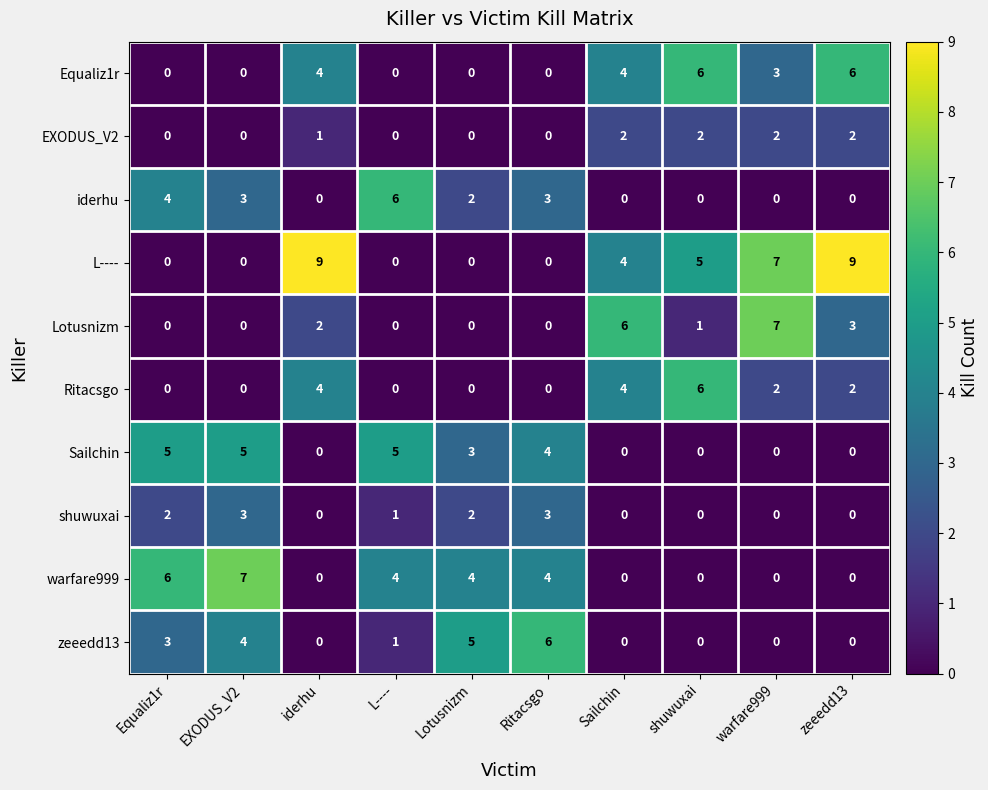

Which series has the largest range (max minus min)?

L----